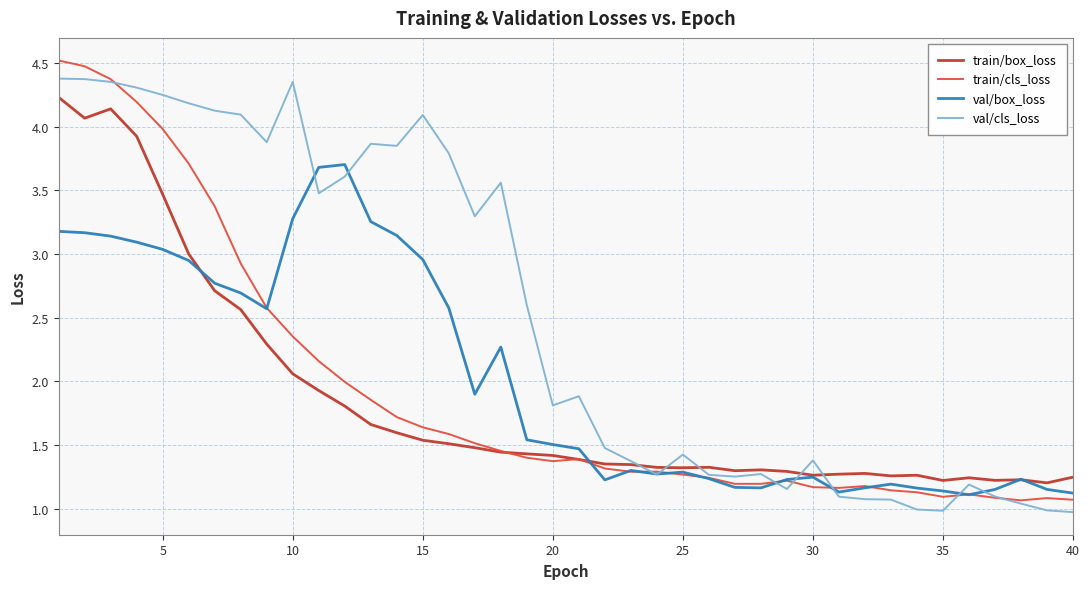

What is the greatest value displayed?

4.5